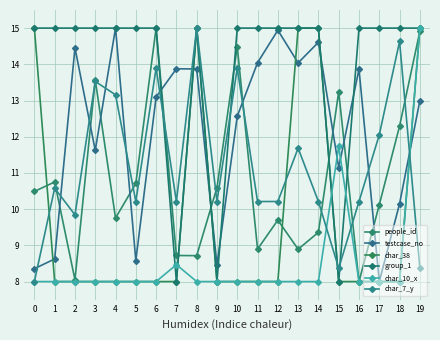

At 0, list the series in order from largest to smallest.

char_38, group_1, people_id, testcase_no, char_10_x, char_7_y